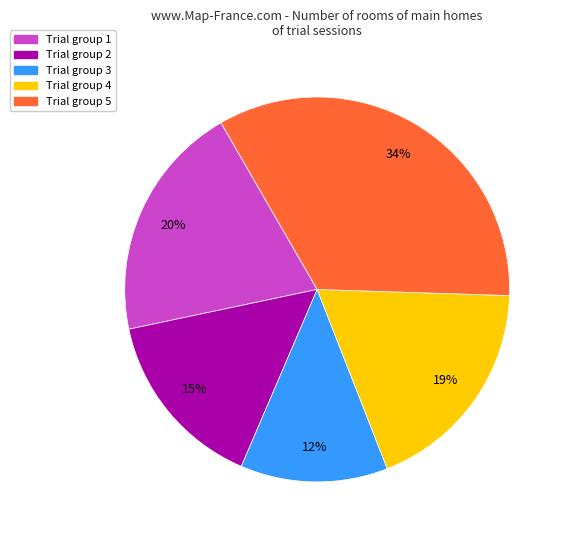

To the nearest percent, what is the average slice percentage?

20%